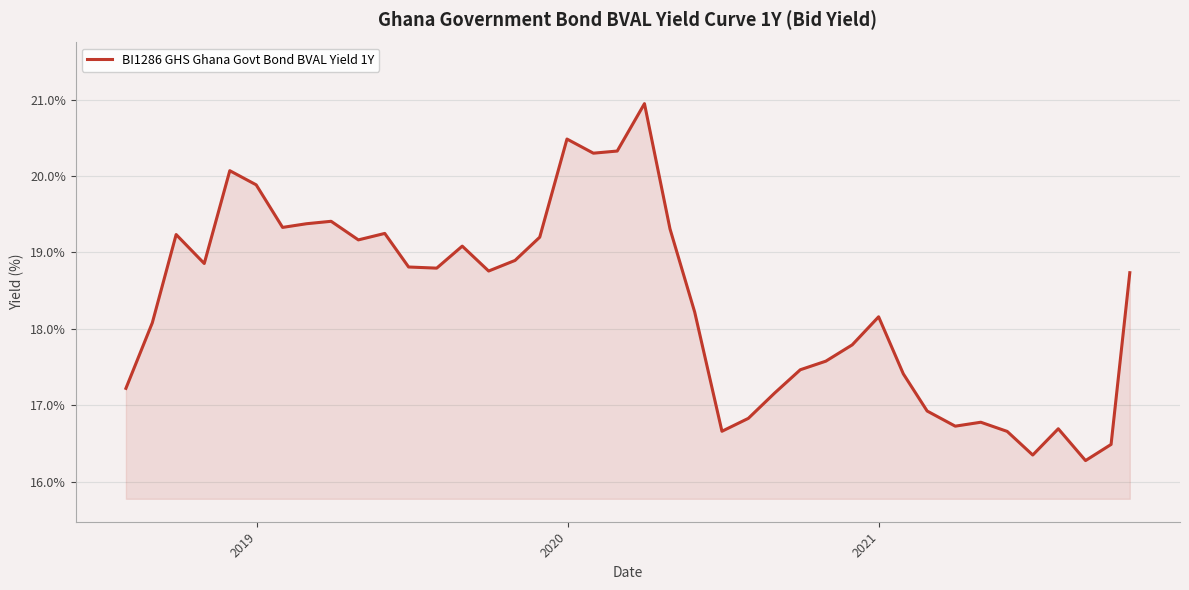

What is the greatest value displayed?

20.9